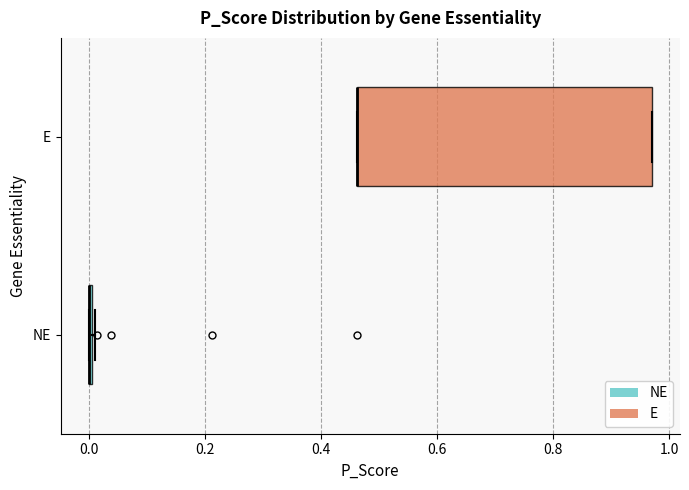

Reading bottom to top, read every box against the x-axis: the position of its median line, the range the box covers, and the ends of its whiskers. The values are not printed on the chart, so give them approximately, as read against the axis.

NE: box collapsed to a line at 0.00, whiskers 0.00 to 0.02
E: median 0.46 (drawn on the box's left edge), box 0.46 to 0.98, whiskers 0.46 to 0.98